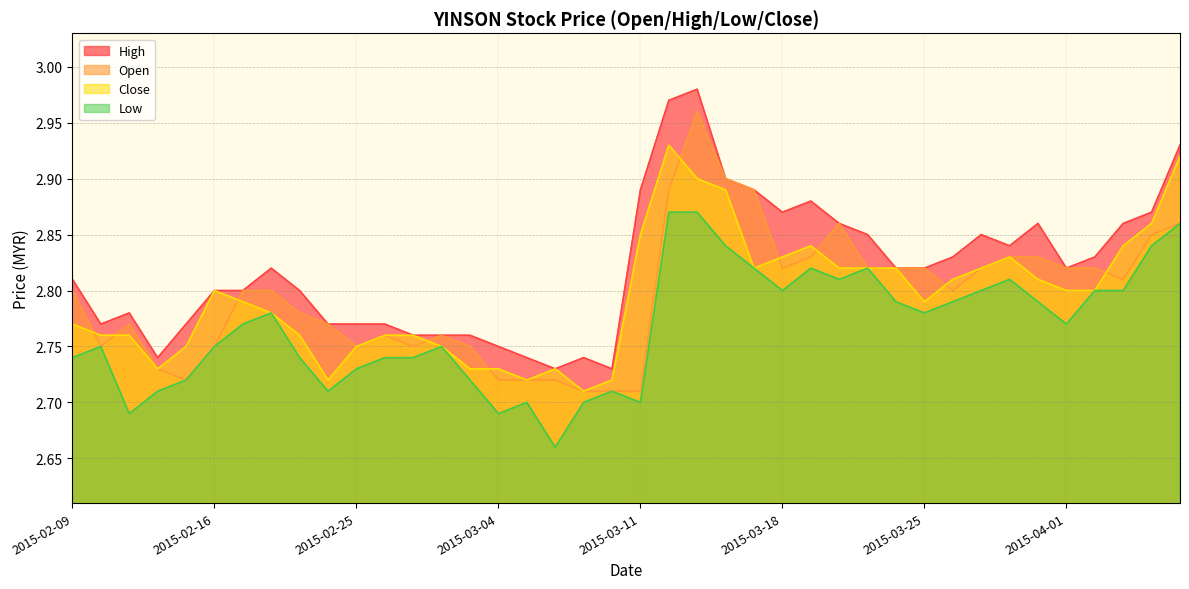

True or false: open and close cross at least once.

True